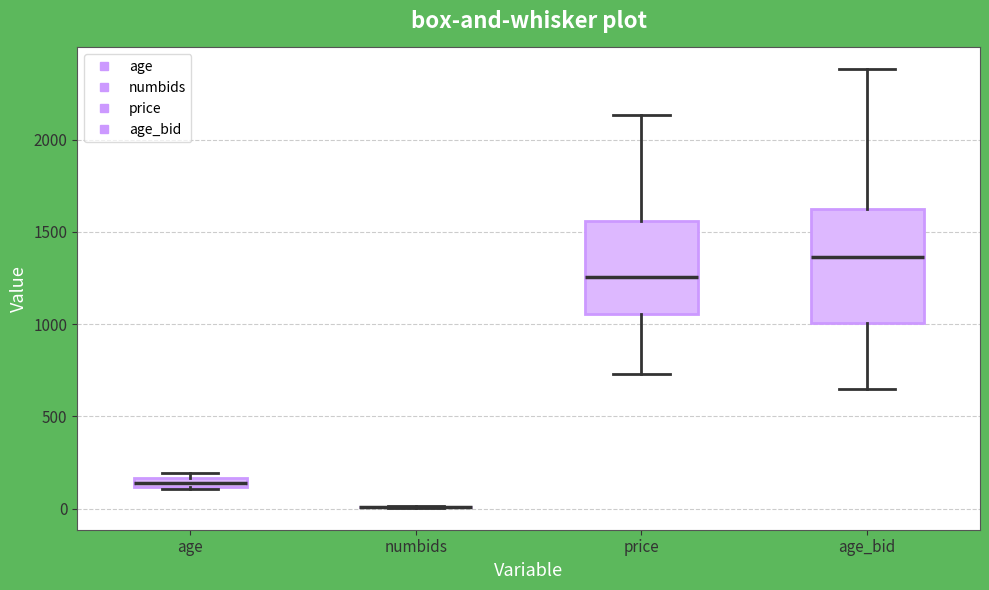

Where is the lower edge of the box for age_bid on the y-axis? The values are not printed on the chart, so give them approximately, as read against the axis.

1000